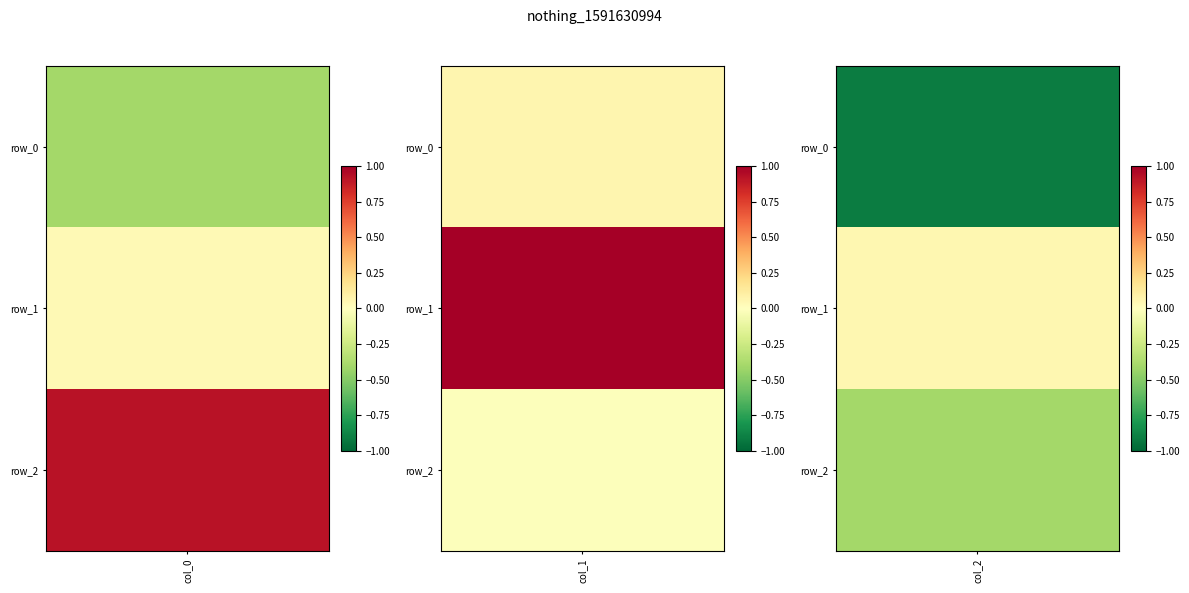

Rank the series at col_1 from highest to lowest value.

row_1, row_0, row_2